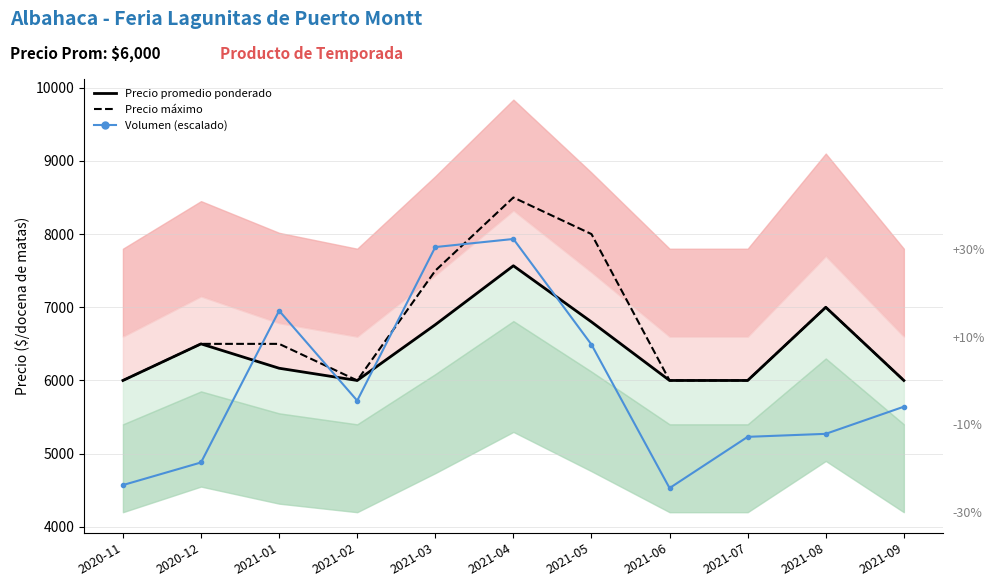

True or false: Precio máximo and Precio promedio ponderado intersect in this chart.

False